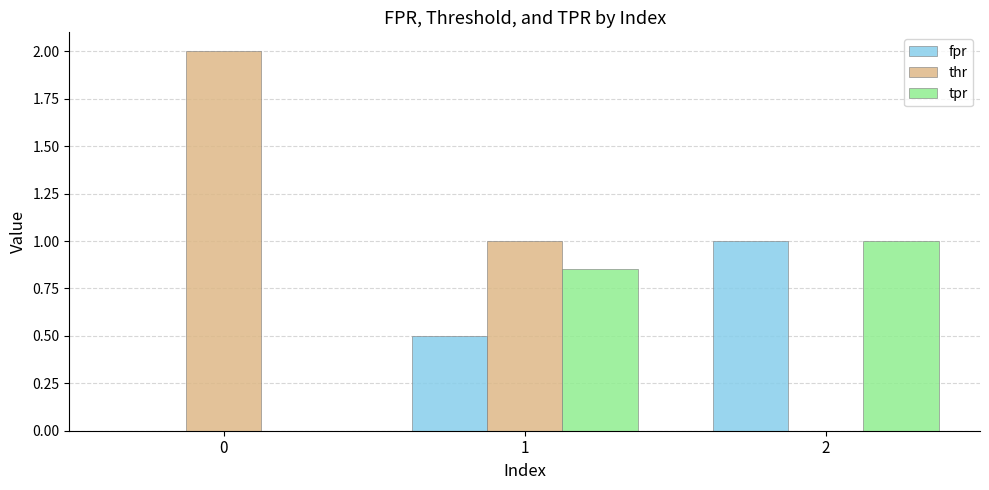

How many values in thr are above zero?

2